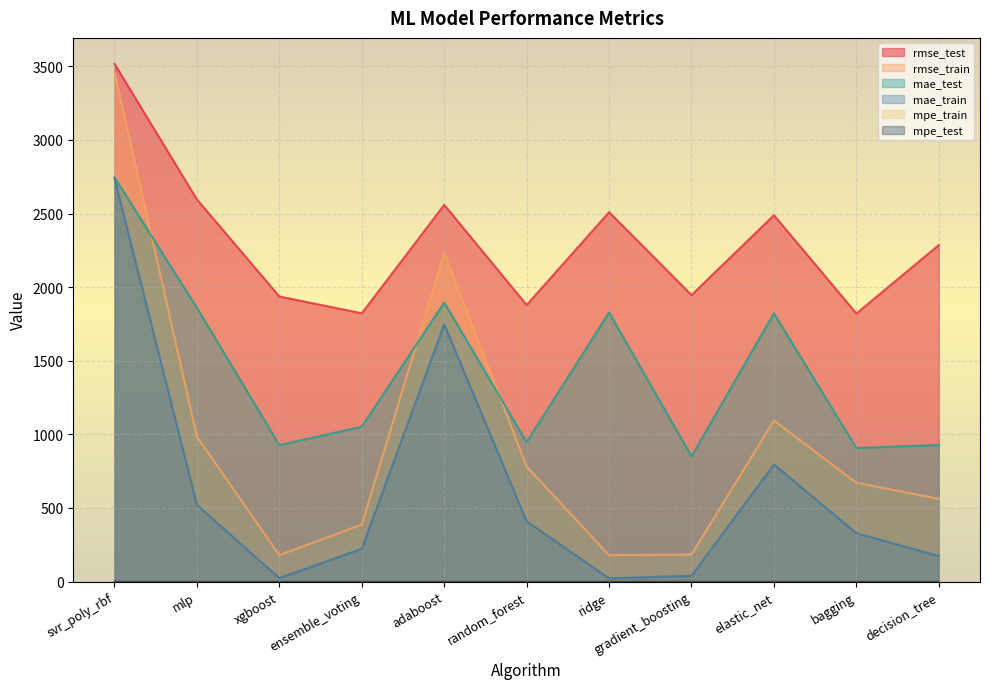

True or false: rmse_test and rmse_train cross at least once.

False